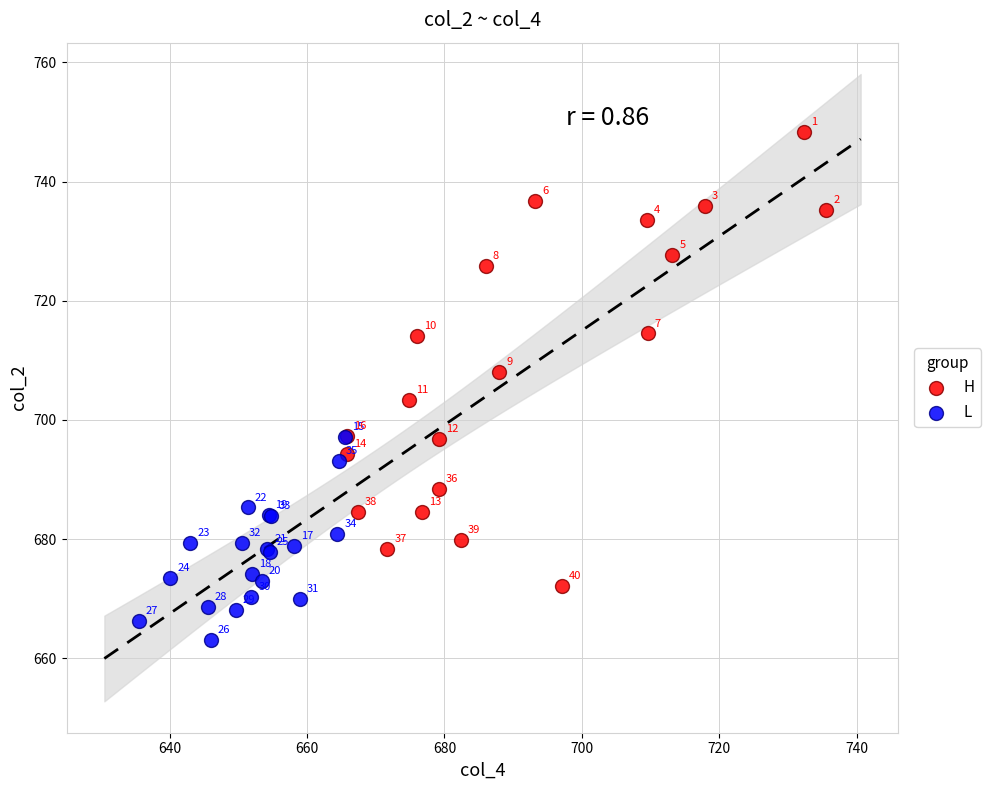

Which series has the widest spread of Y values?

H